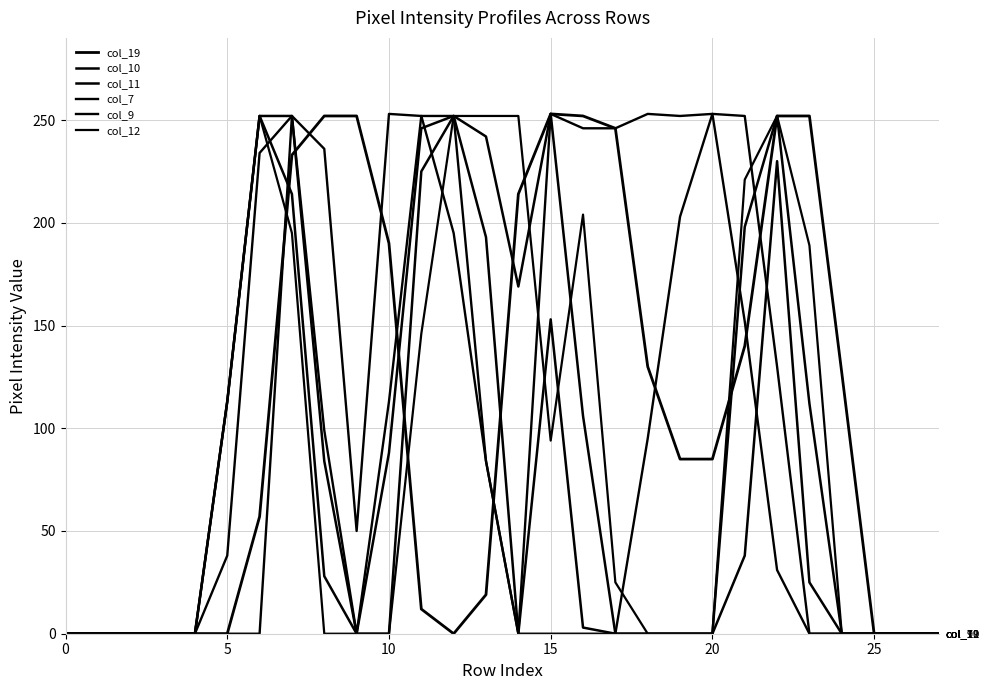

What is the label of the 27th point from the left?

26